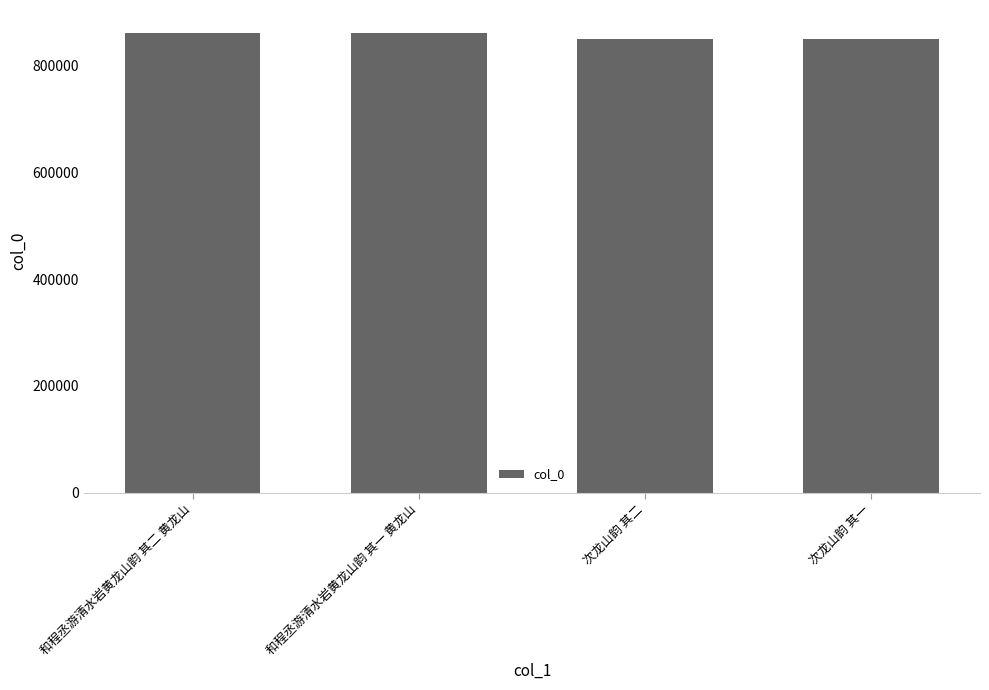

Count the number of categories in the chart.

4